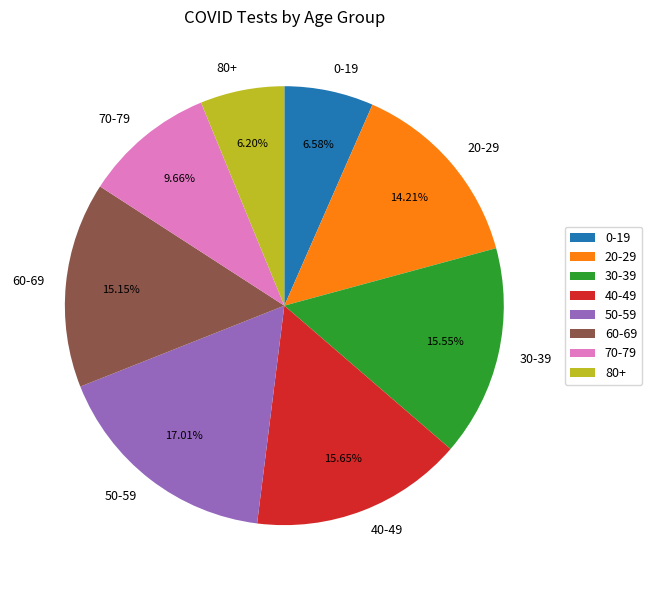

Does 70-79 account for over 50% of the chart?

No